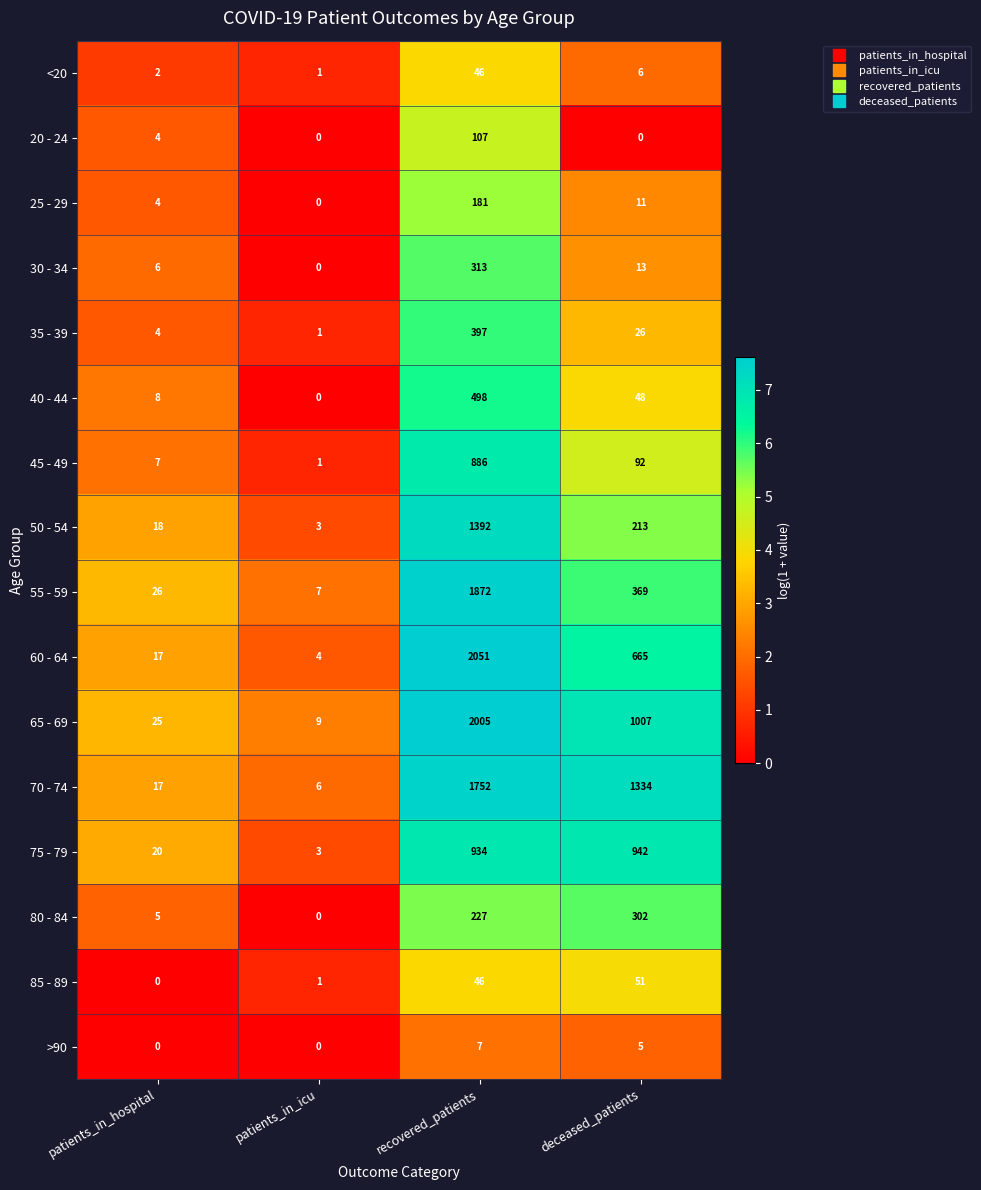

What is the greatest value displayed?

2051